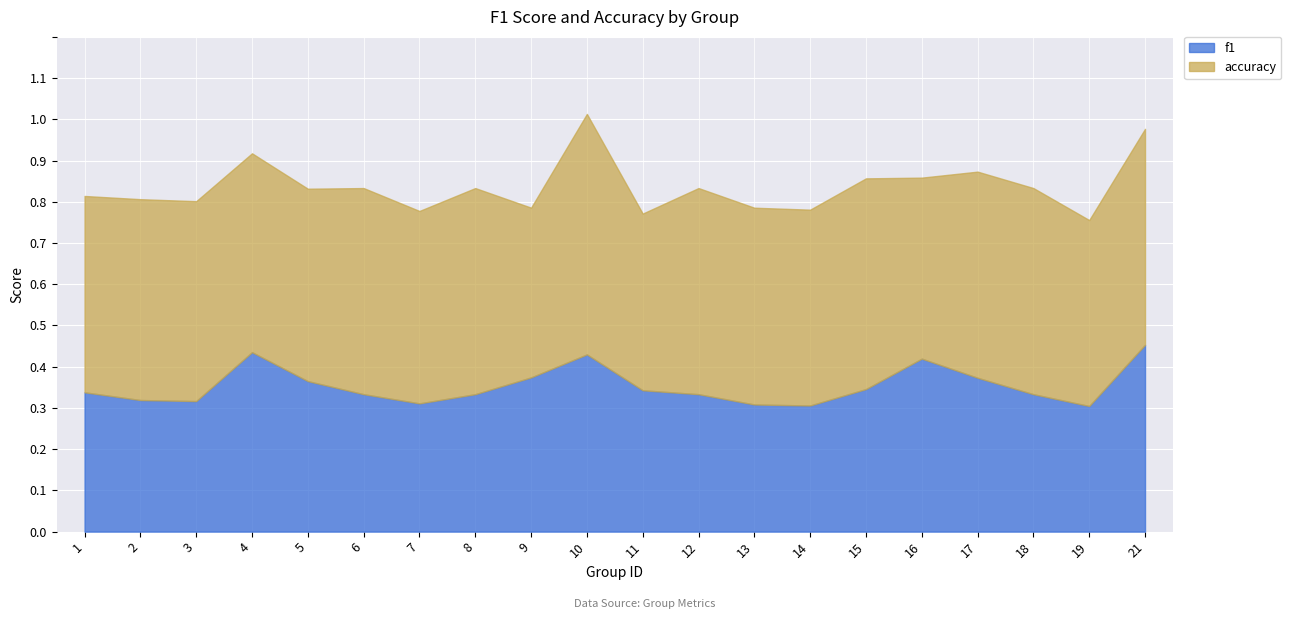

Between 1 and 21, which series saw the biggest shift?

f1